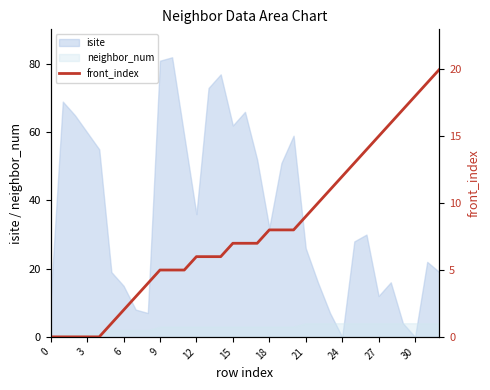

Is the value of isite at 0 greater than the value of neighbor_num at 21?

Yes